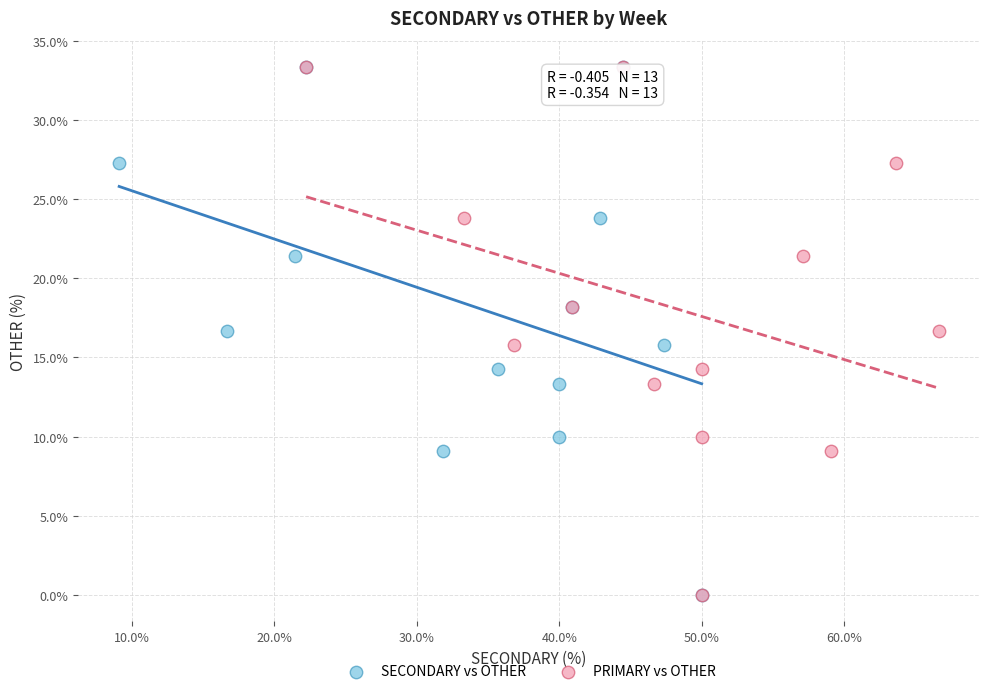

What are all the series names shown in the legend?

SECONDARY vs OTHER, PRIMARY vs OTHER